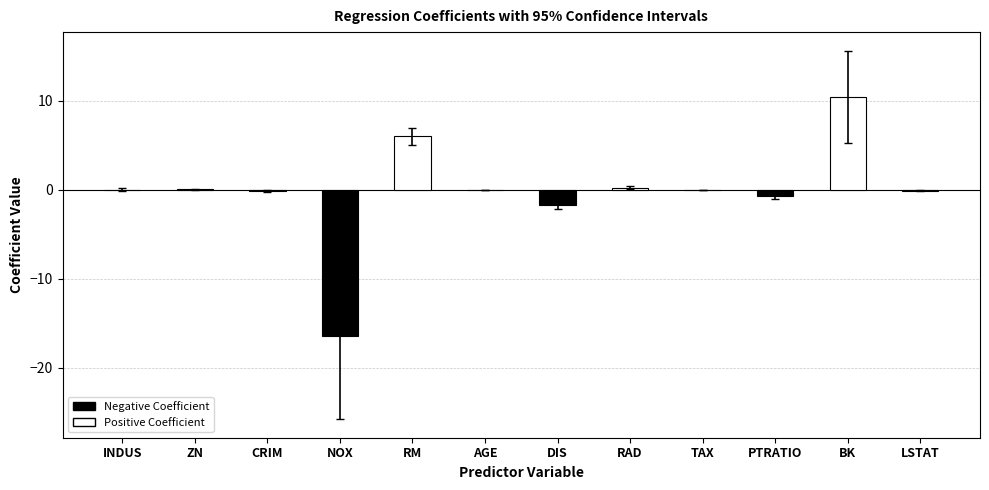

What is the maximum value shown in the chart?

10.4